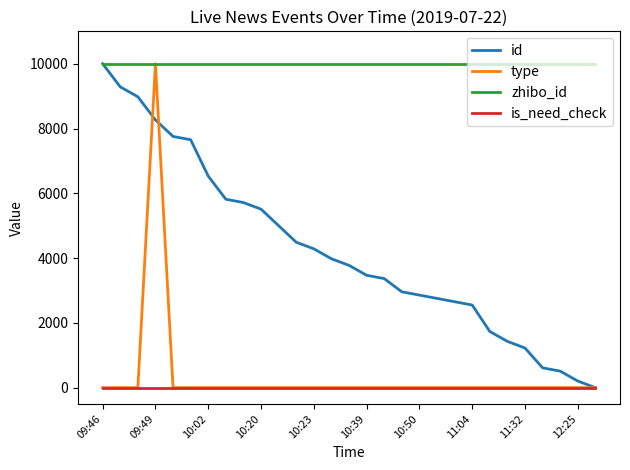

What are all the series names shown in the legend?

id, type, zhibo_id, is_need_check